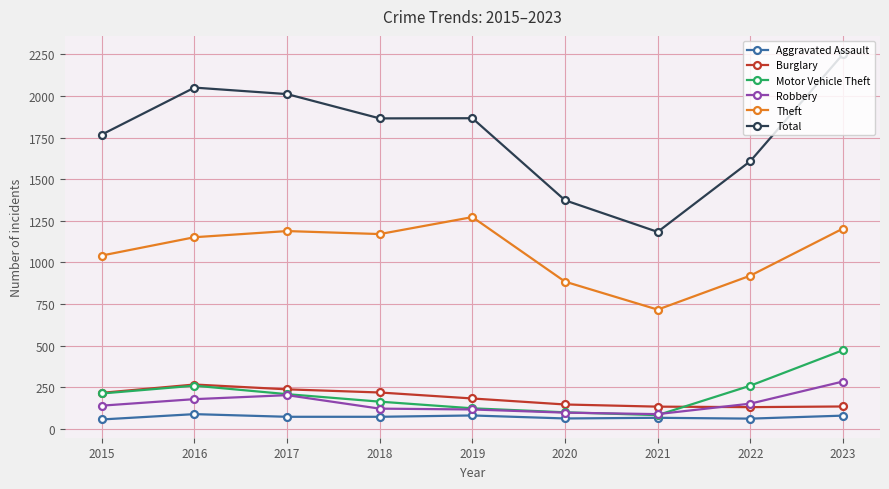

What is the minimum value shown in the chart?

56